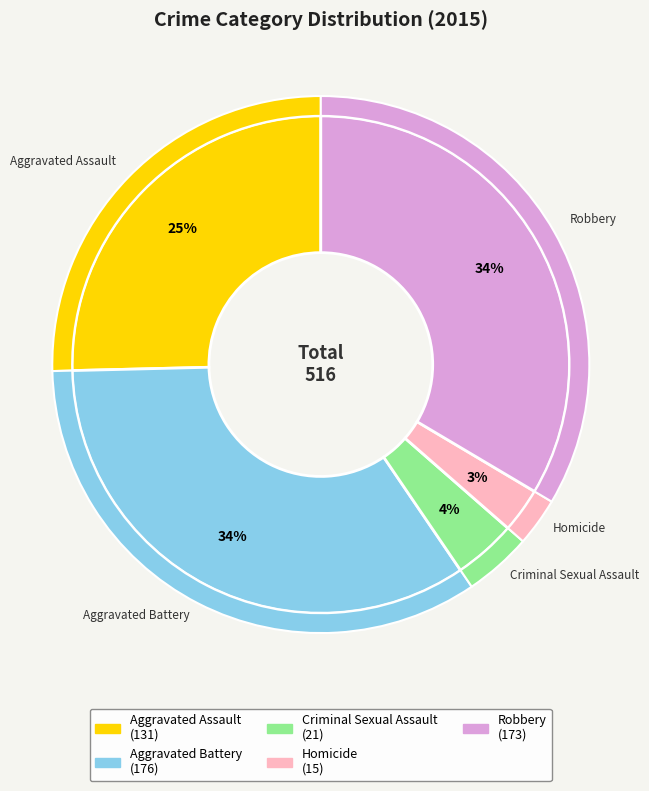

Rank the categories by value from lowest to highest.

Homicide, Criminal Sexual Assault, Aggravated Assault, Robbery, Aggravated Battery